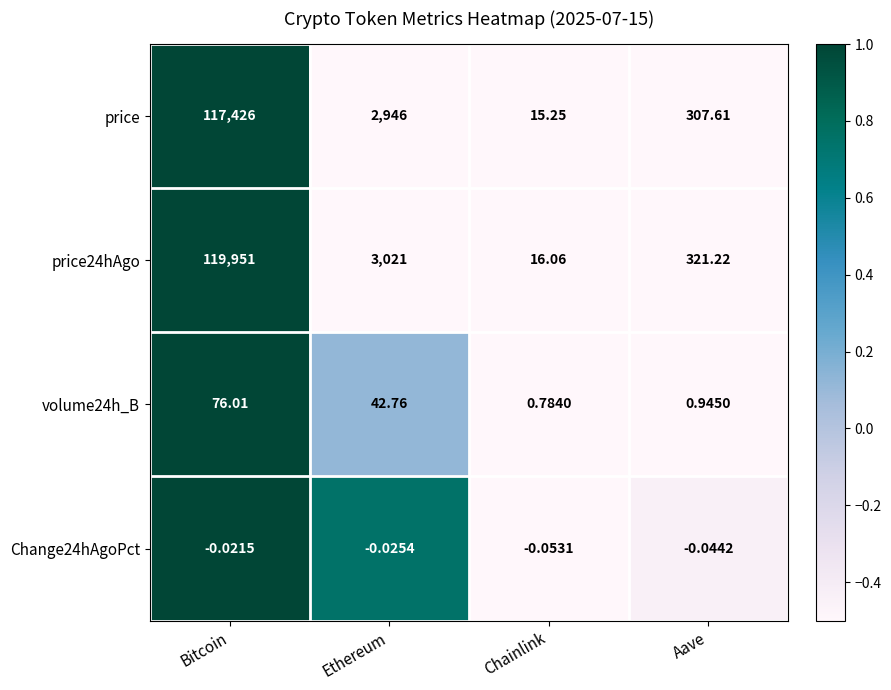

Which category has the lowest value across all series?

Chainlink